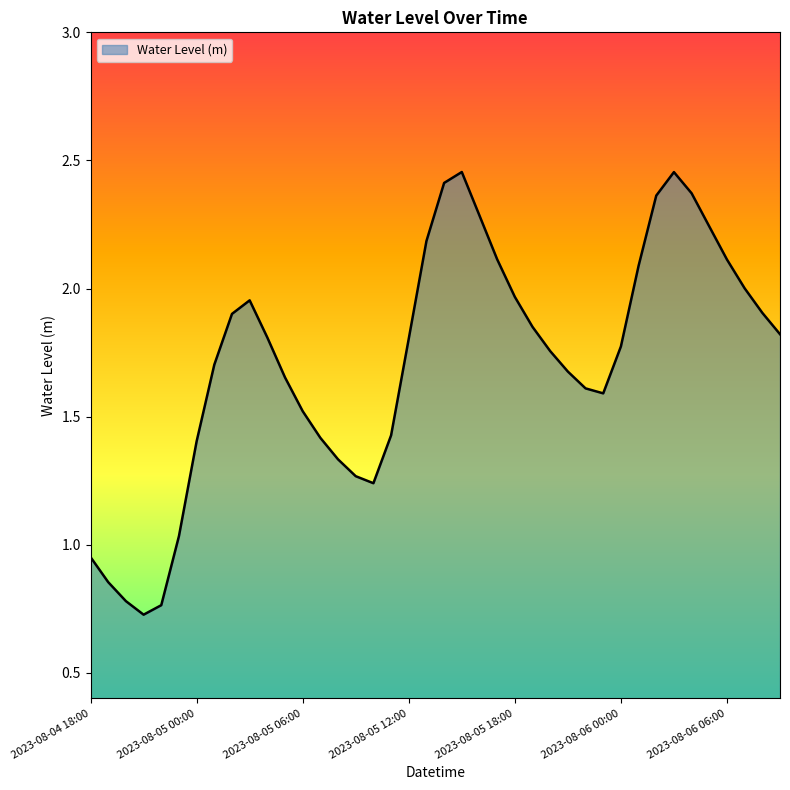

Does the chart display data point markers on the line(s)?

No